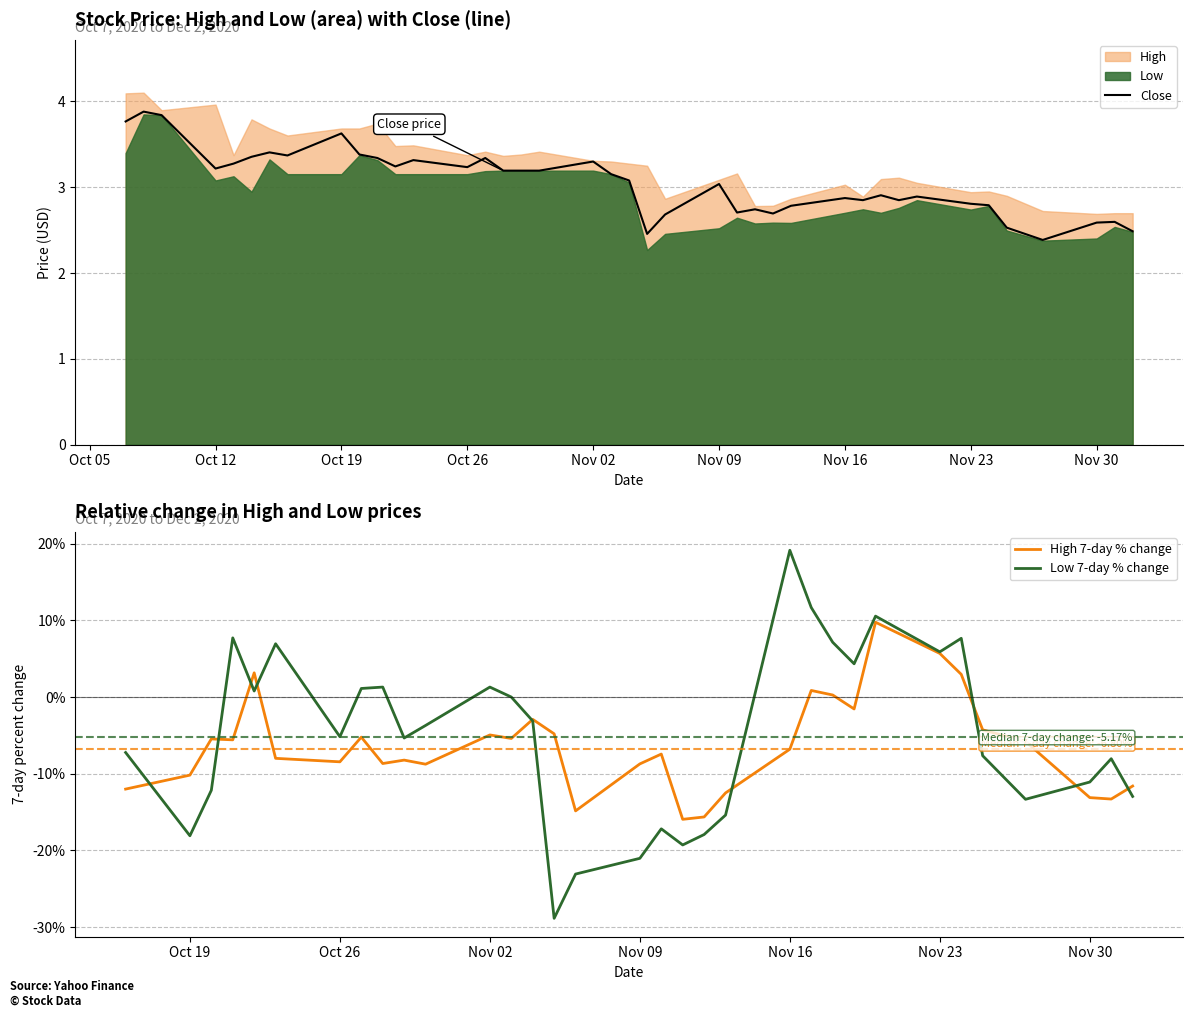

The Close series shows 3.6 at Oct 19. True or false?

True